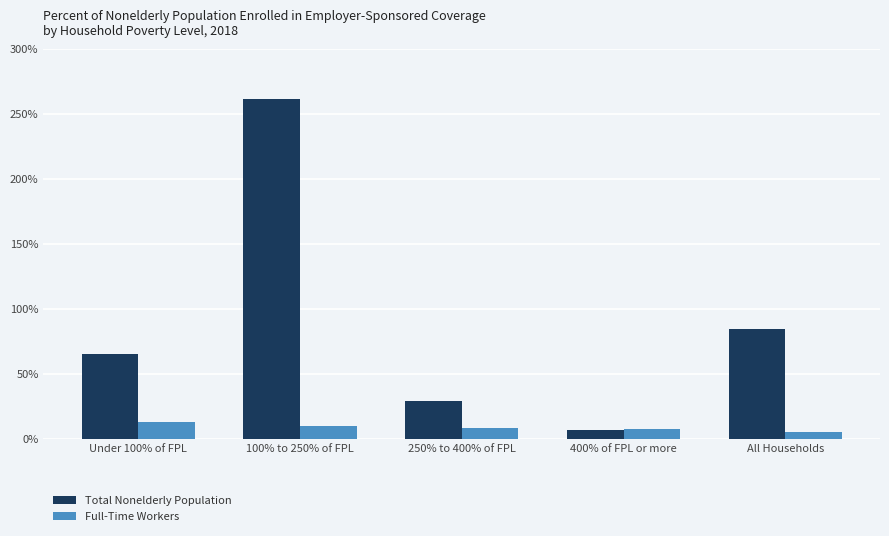

Which series has the largest range (max minus min)?

Total Nonelderly Population